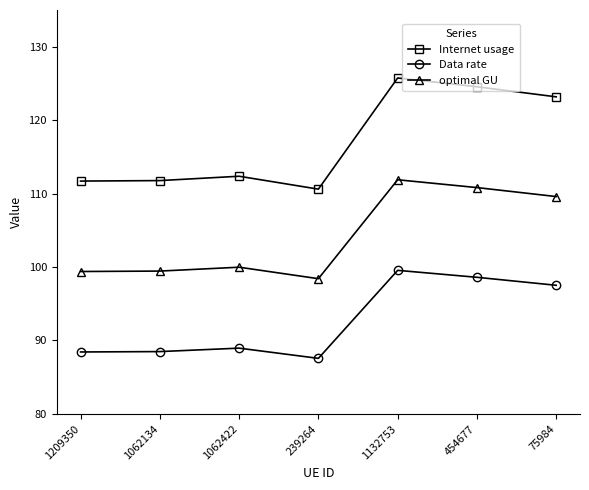

What position from the left is 1062134?

2